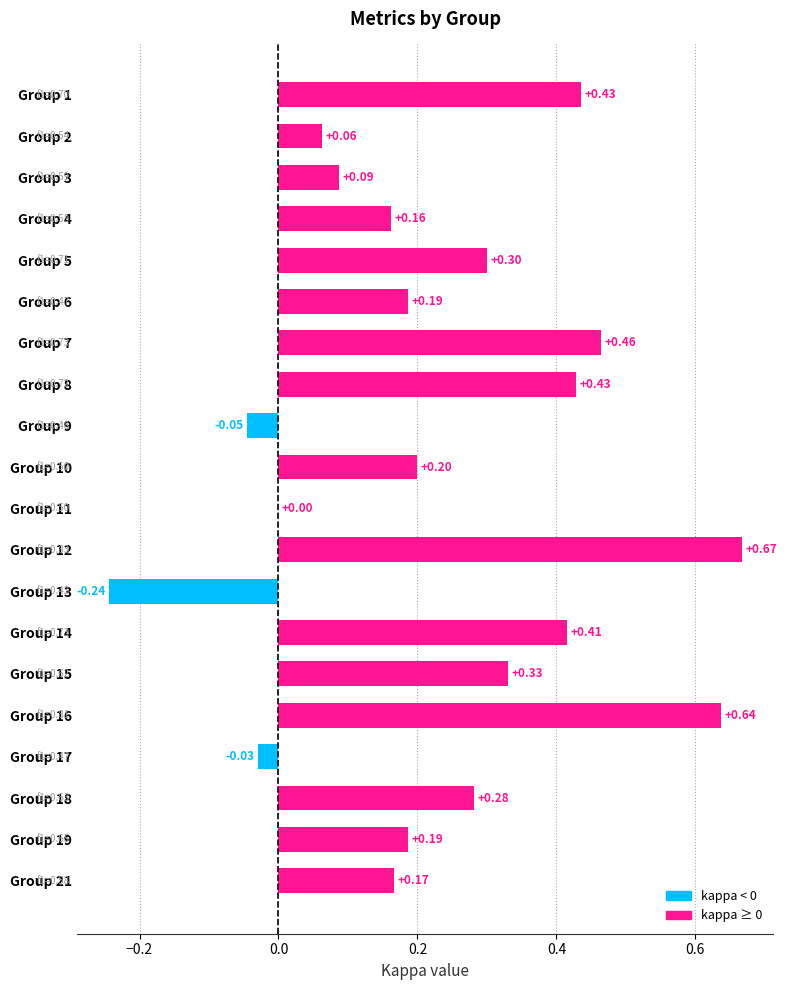

What is the sum of all values?

4.7